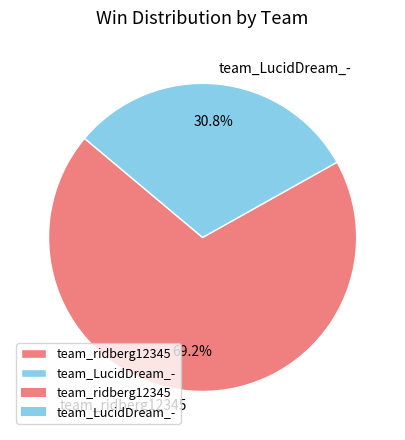

Is there a majority slice in this chart?

Yes